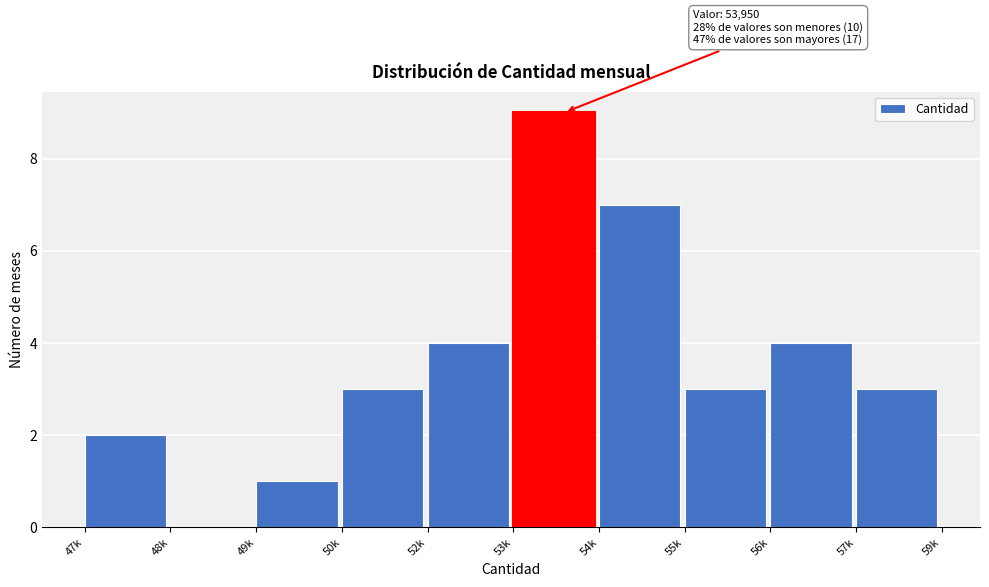

Reading left to right, list all the values displayed in this chart.

47k=2	48k=0	49k=1	50k=3	52k=4	53k=9	54k=7	55k=3	56k=4	57k=3